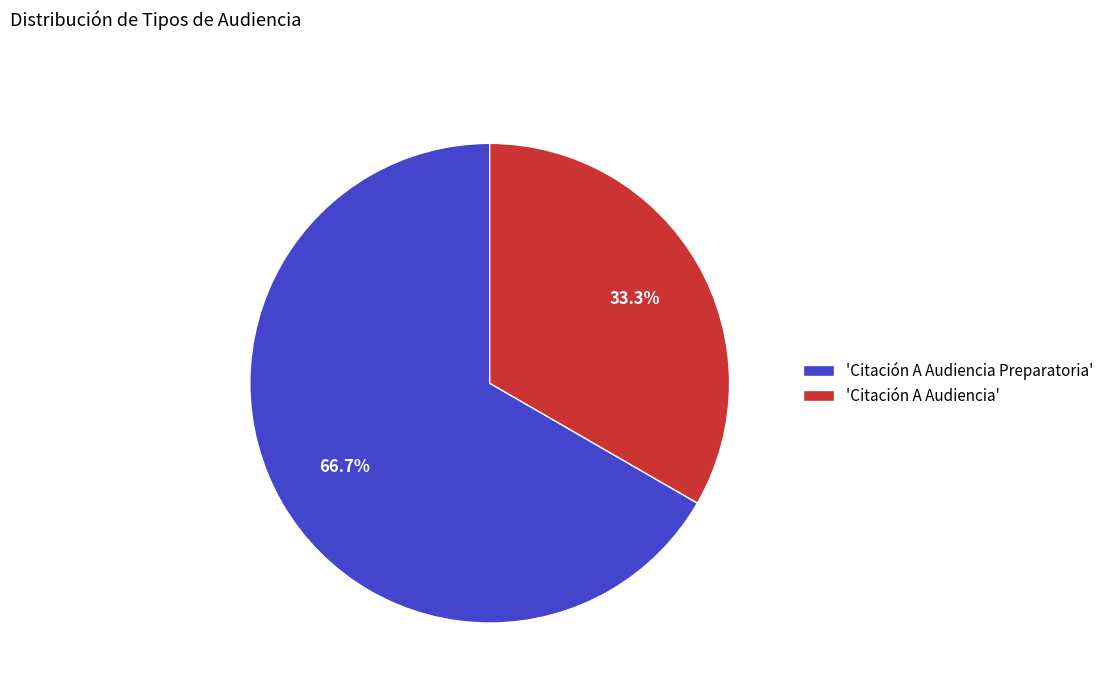

What percentage do 'Citación A Audiencia Preparatoria' and 'Citación A Audiencia' together represent?

100.0%